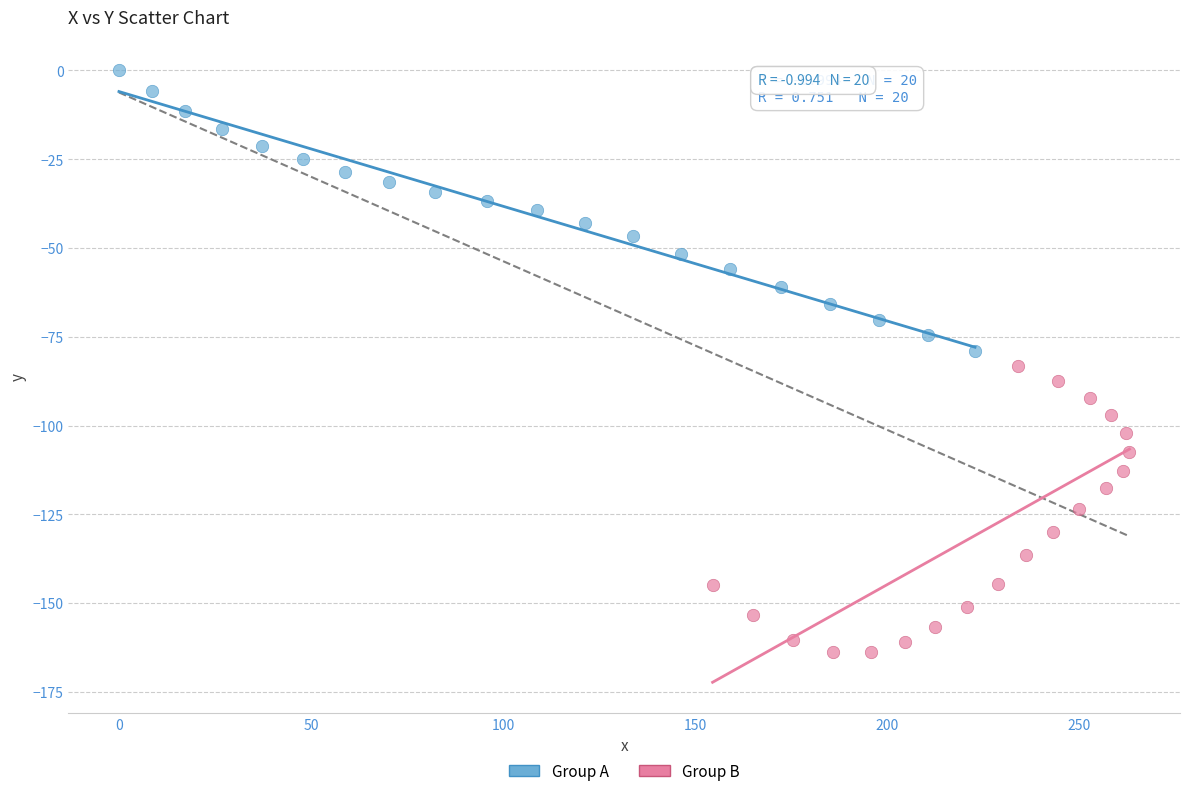

Which series has the largest Y range (max minus min)?

Group B